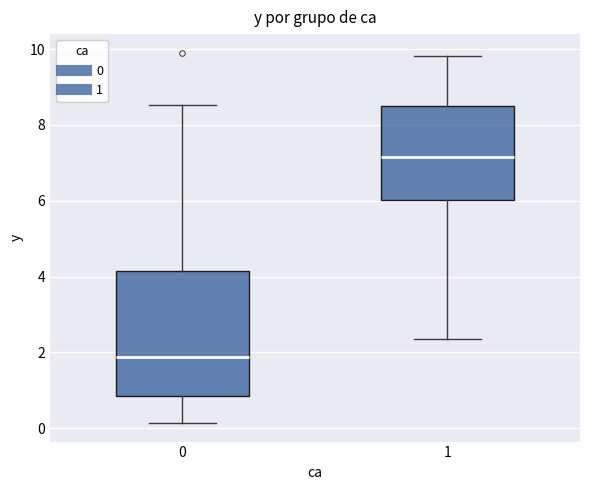

Comparing the boxes themselves (not the whiskers), which one is the tallest?

0